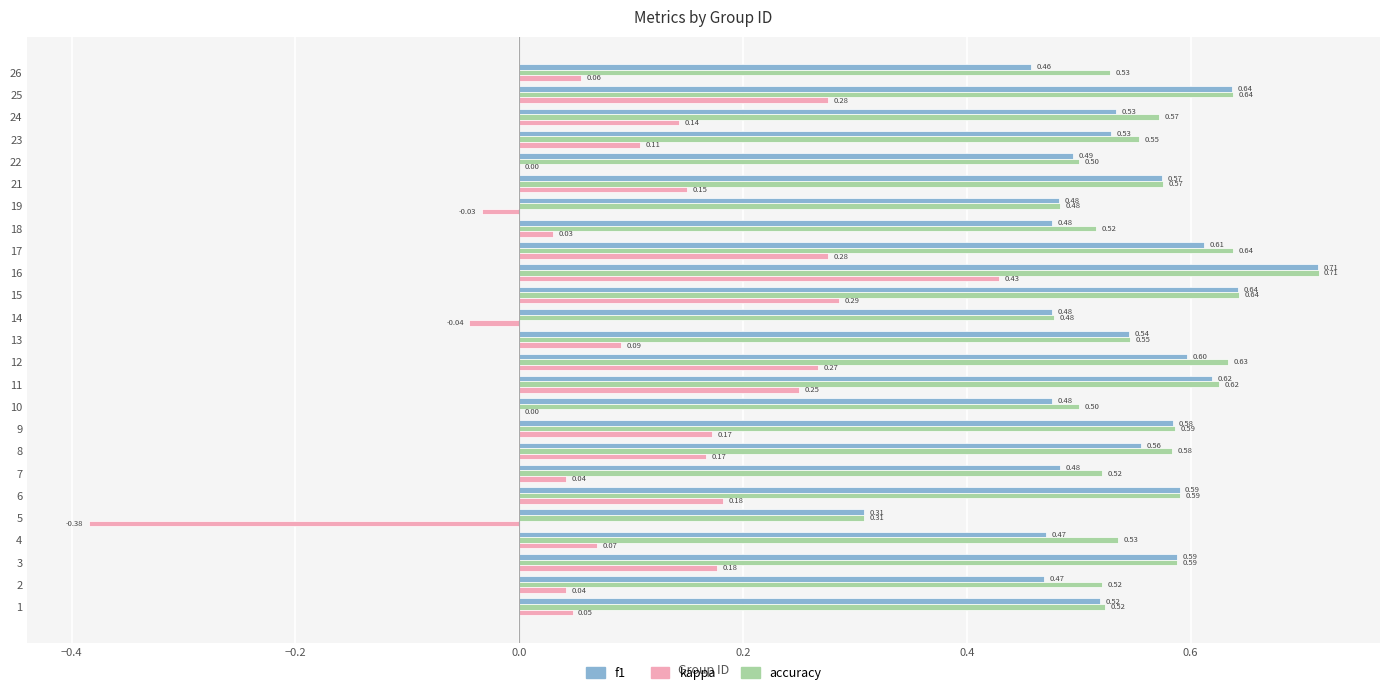

Between 2 and 19, which series saw the biggest shift?

kappa